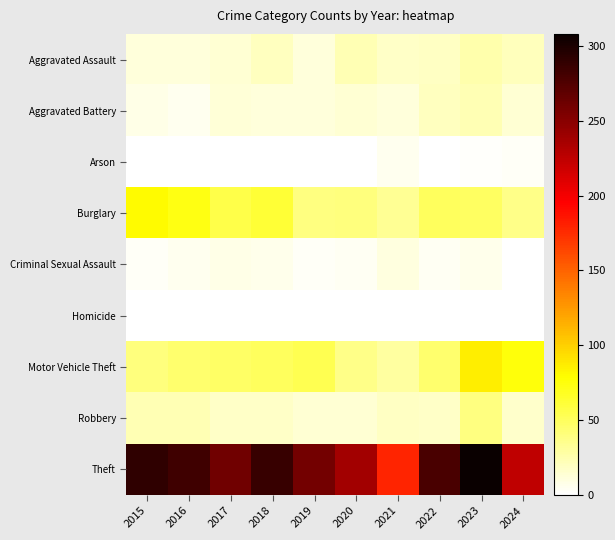

What is the greatest value displayed?

308